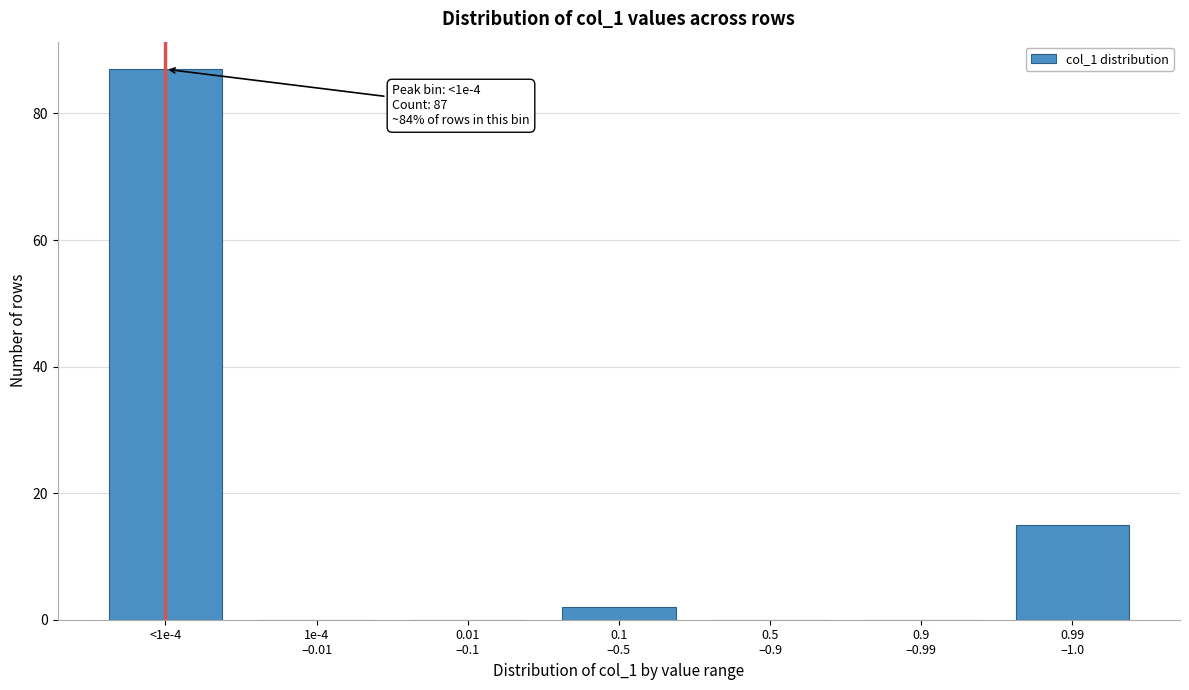

What is the greatest value displayed?

87